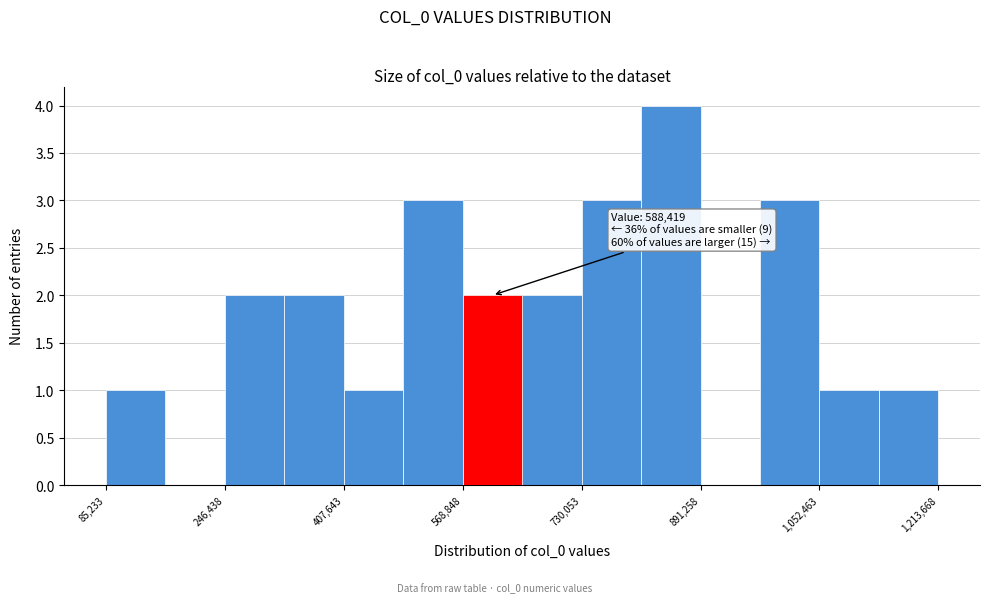

Over which range of the x-axis is the bar tallest?

820000 to 900000